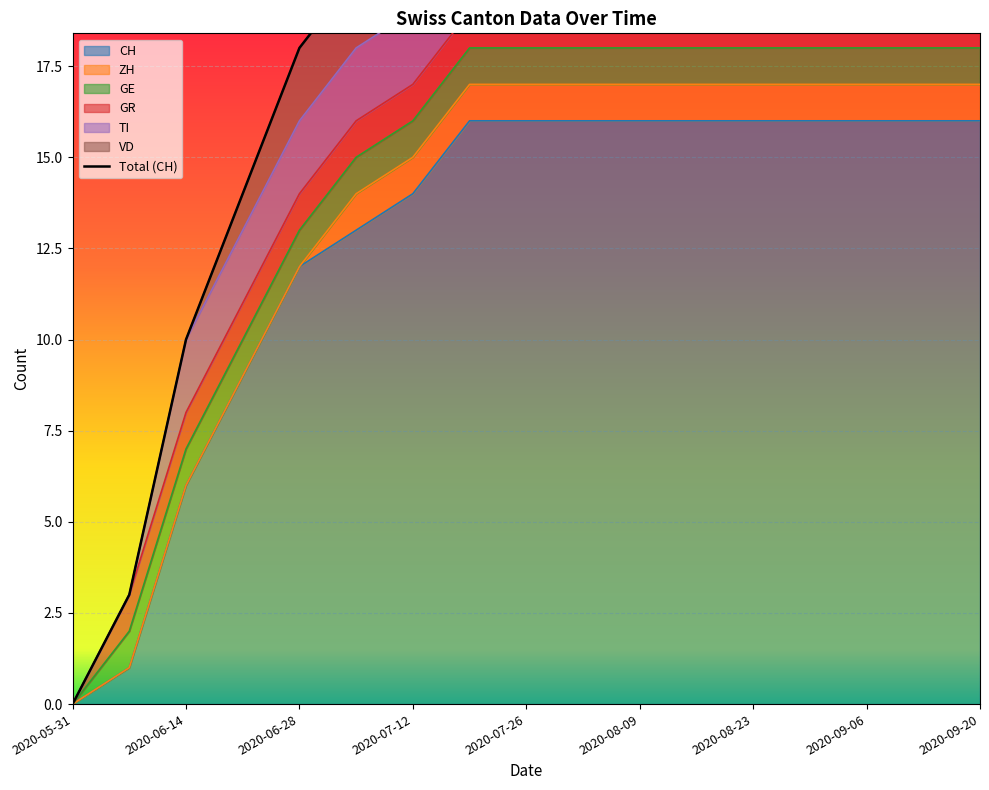

Reading right to left, what are all the values shown in this chart?

23	23	23	23	23	23	23	23	23	23	21	20	18	14	10	3	0